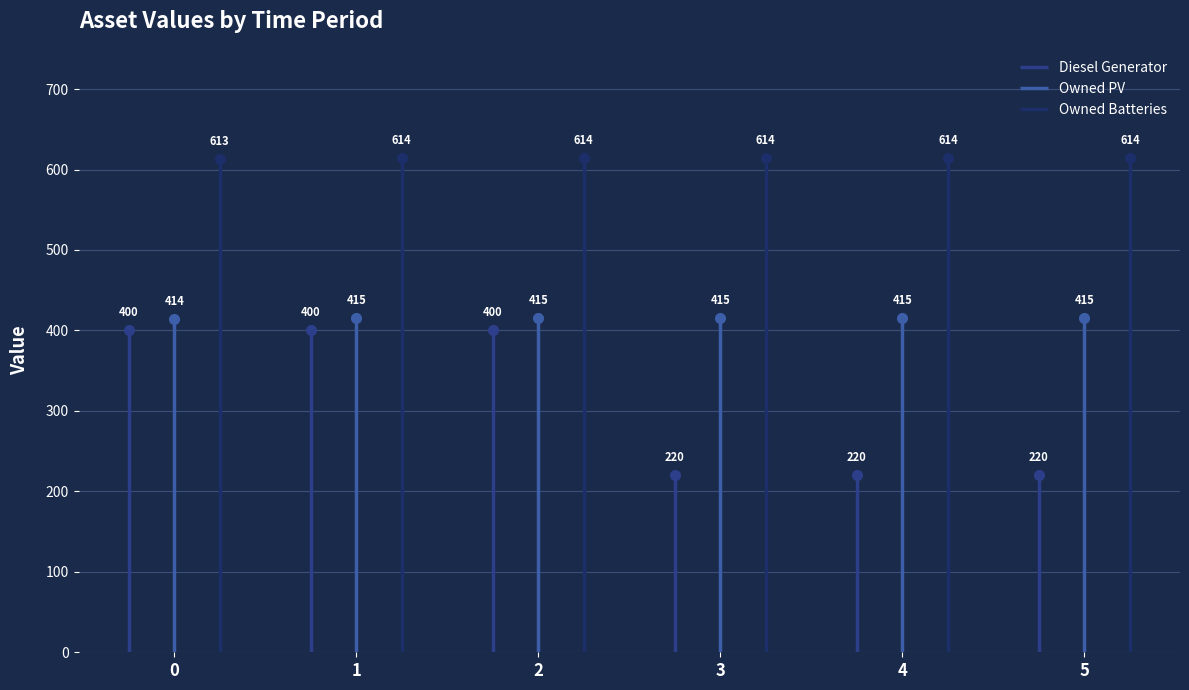

At 2, list the series in order from largest to smallest.

Owned Batteries, Owned PV, Diesel Generator